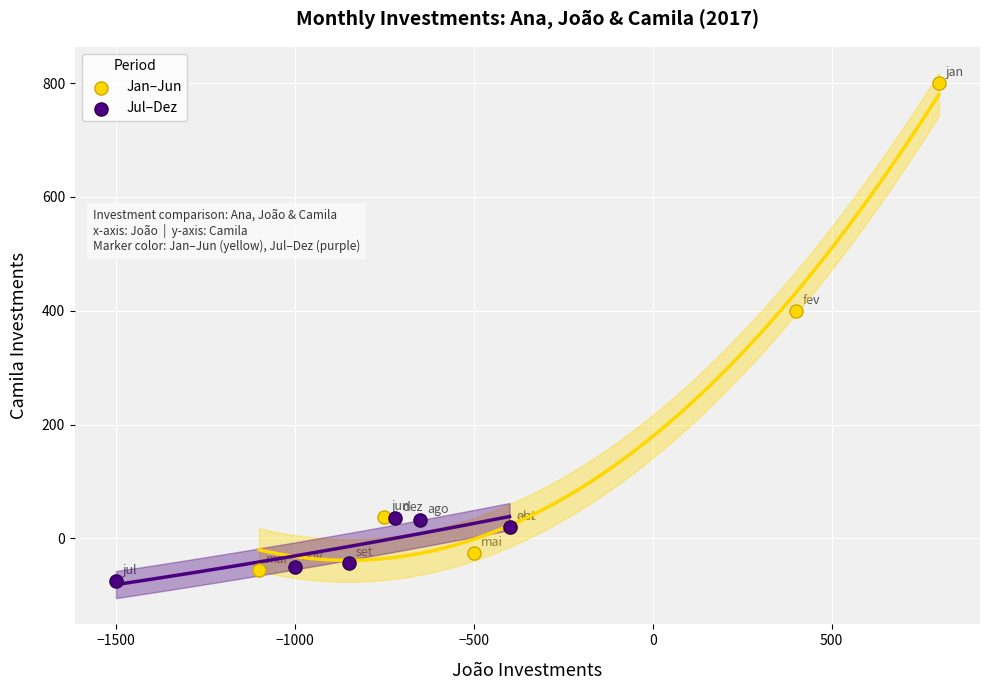

Which series reaches the maximum Y coordinate?

Jan–Jun